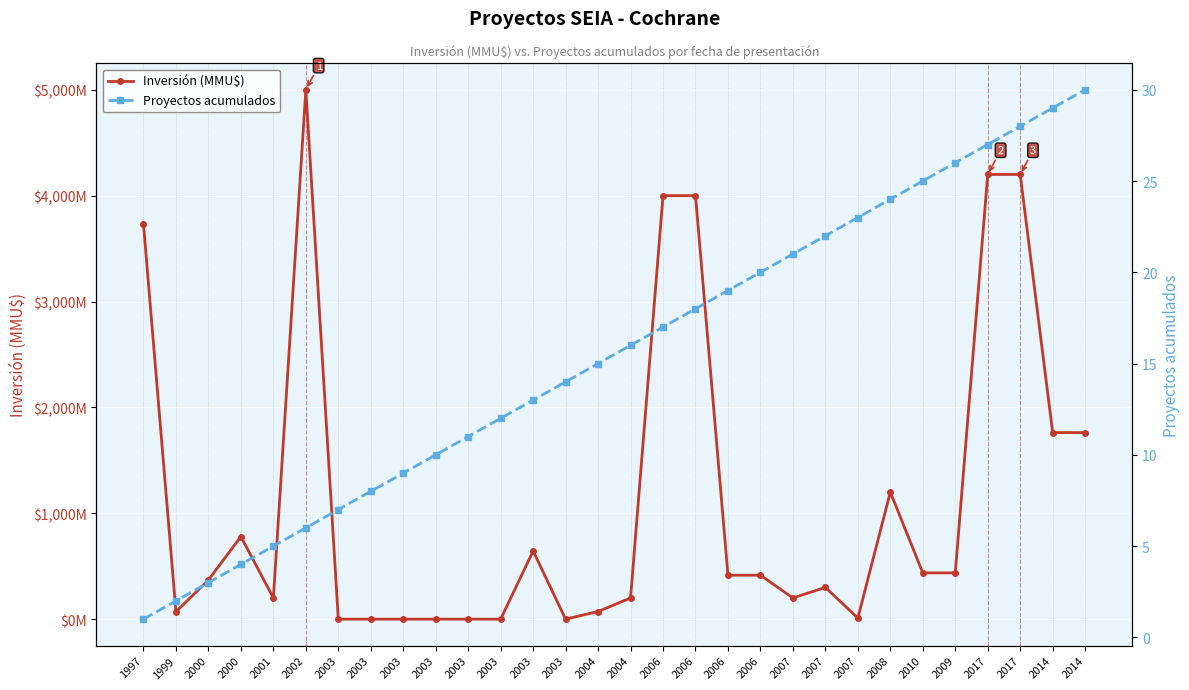

Where do Inversión (MMU$) and Proyectos acumulados first cross each other?

2002 and 2003